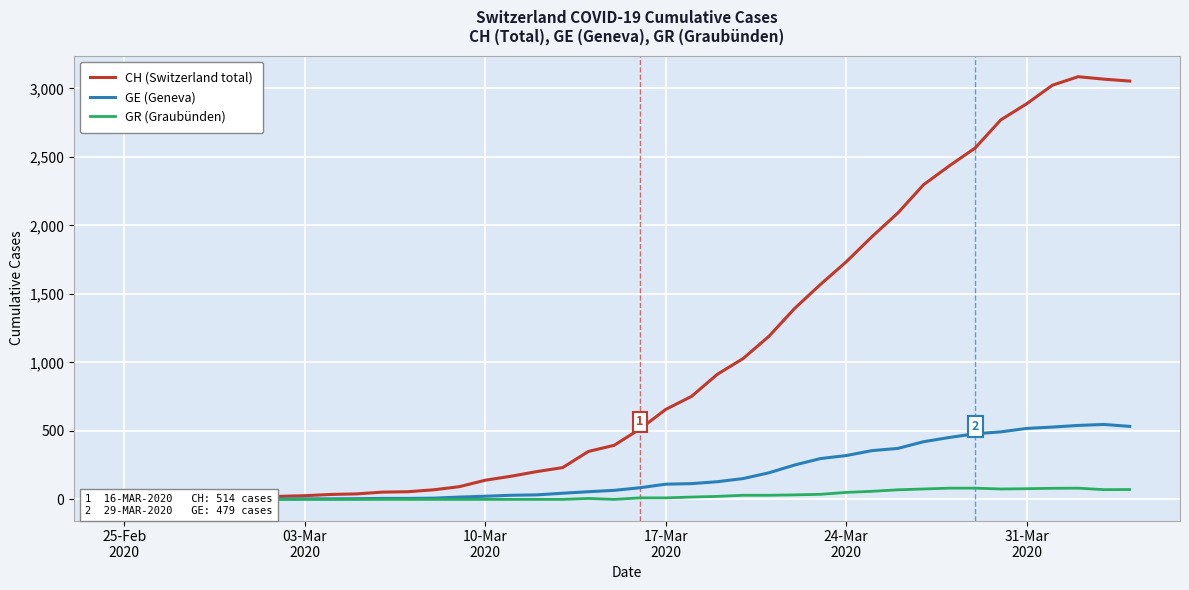

What is the highest value of the CH (Switzerland total) series?

3086